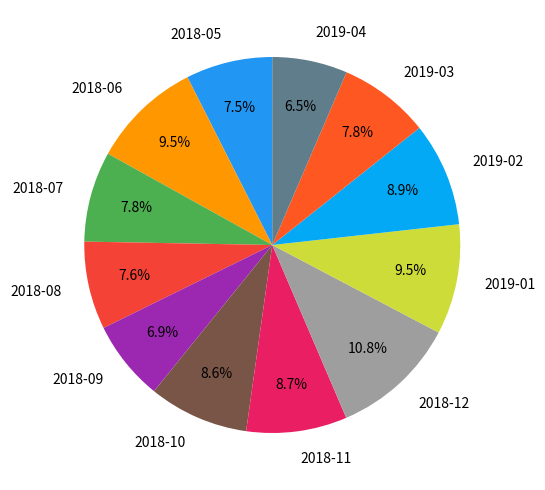

Is there a majority slice in this chart?

No